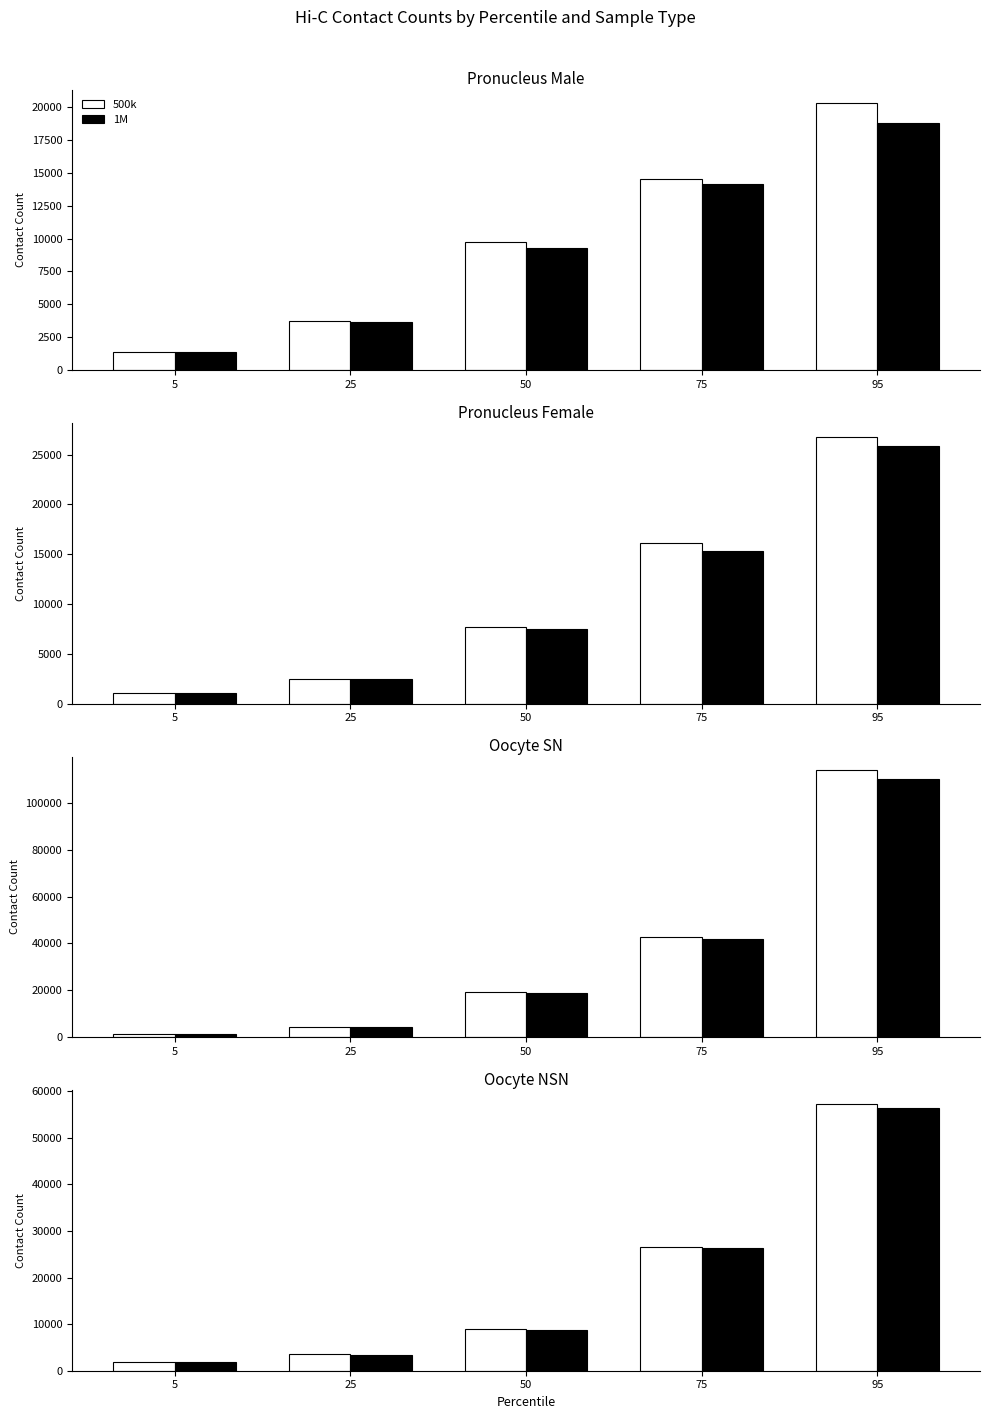

Which series has the largest range (max minus min)?

500k